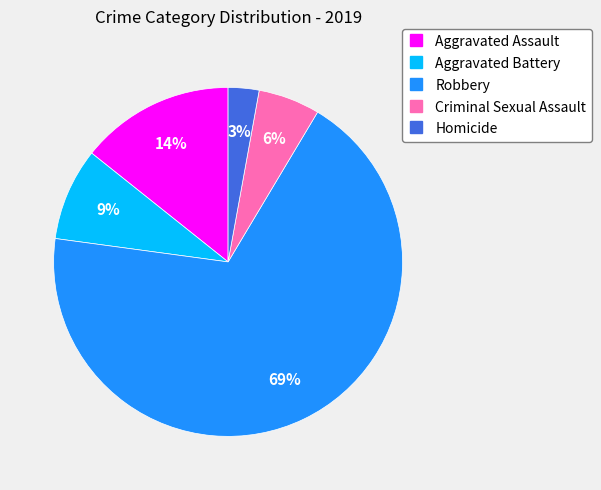

Is it true that Criminal Sexual Assault is 15% of the pie?

False